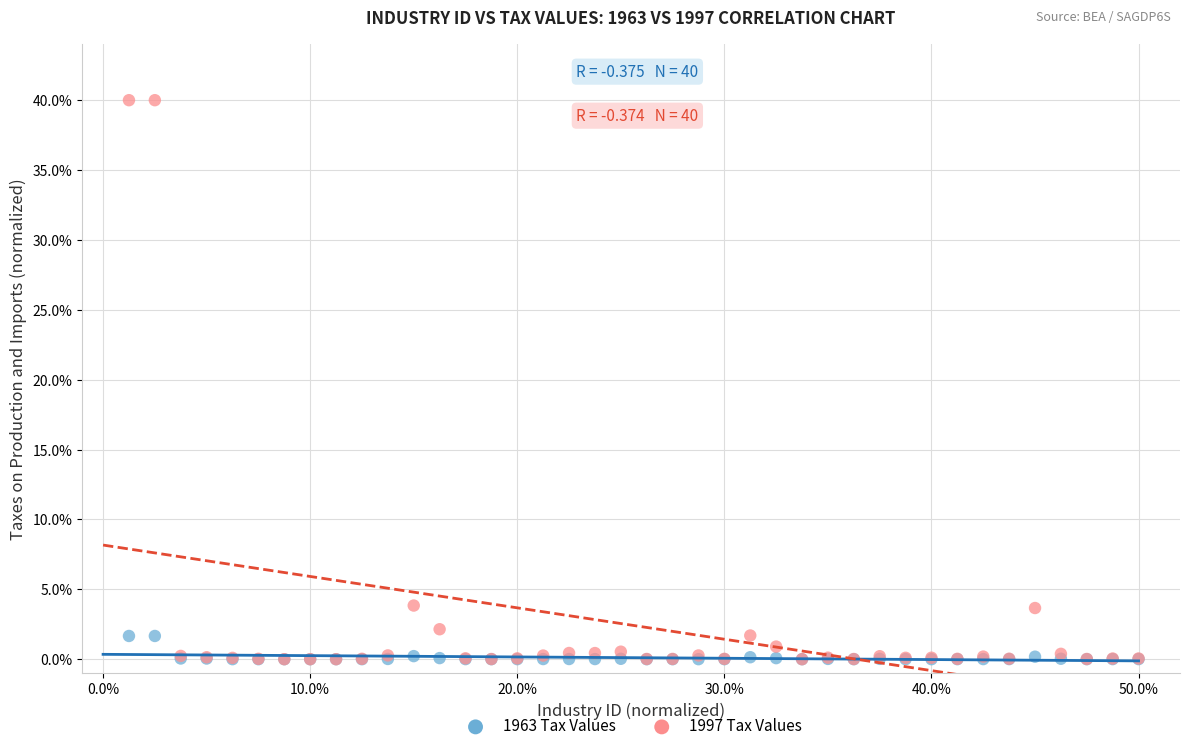

What are all the series names shown in the legend?

1963 Tax Values, 1997 Tax Values